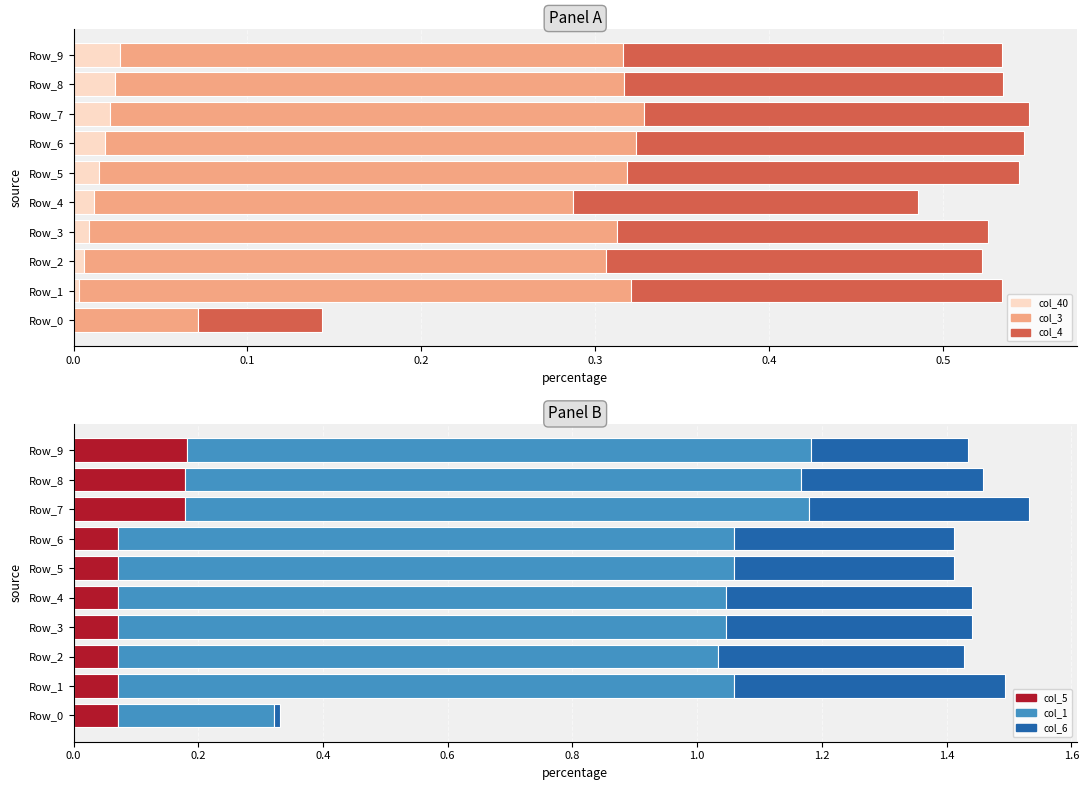

What is the value of the col_6 bar at the 9th from the left?

0.3